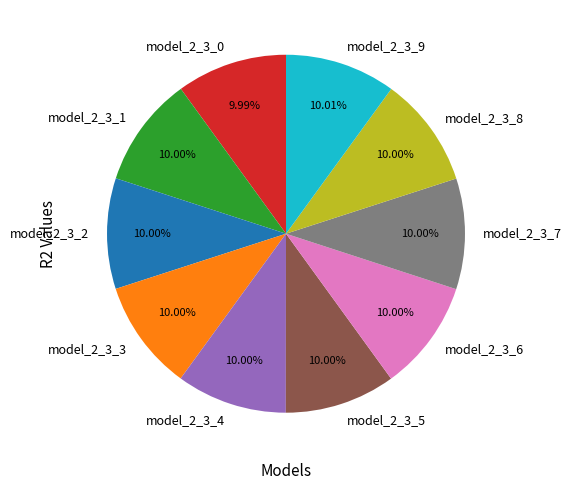

What percentage do model_2_3_4 and model_2_3_6 together represent?

20.0%